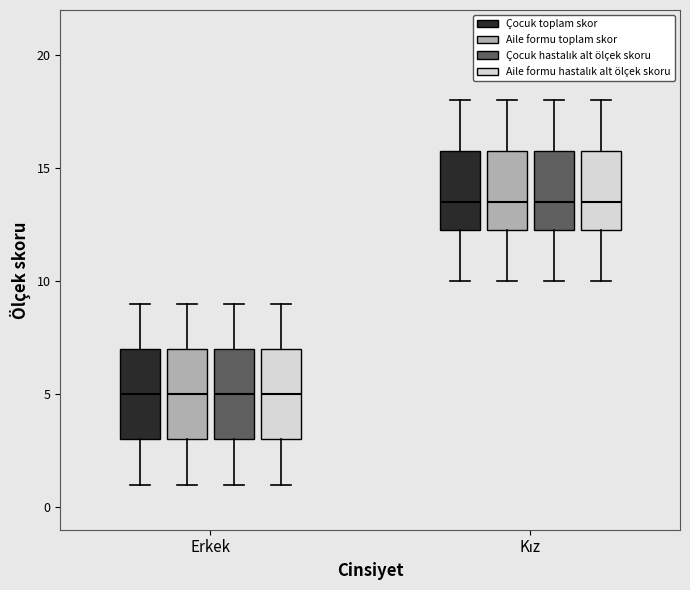

Reading left to right, read every box against the y-axis: the position of its median line, the range the box covers, and the ends of its whiskers. The values are not printed on the chart, so give them approximately, as read against the axis.

Erkek (Çocuk toplam skor): median 5.0, box 3.0 to 7.0, whiskers 1.0 to 9.0
Erkek (Aile formu toplam skor): median 5.0, box 3.0 to 7.0, whiskers 1.0 to 9.0
Erkek (Çocuk hastalık alt ölçek skoru): median 5.0, box 3.0 to 7.0, whiskers 1.0 to 9.0
Erkek (Aile formu hastalık alt ölçek skoru): median 5.0, box 3.0 to 7.0, whiskers 1.0 to 9.0
Kız (Çocuk toplam skor): median 13.5, box 12.5 to 16.0, whiskers 10.0 to 18.0
Kız (Aile formu toplam skor): median 13.5, box 12.5 to 16.0, whiskers 10.0 to 18.0
Kız (Çocuk hastalık alt ölçek skoru): median 13.5, box 12.5 to 16.0, whiskers 10.0 to 18.0
Kız (Aile formu hastalık alt ölçek skoru): median 13.5, box 12.5 to 16.0, whiskers 10.0 to 18.0